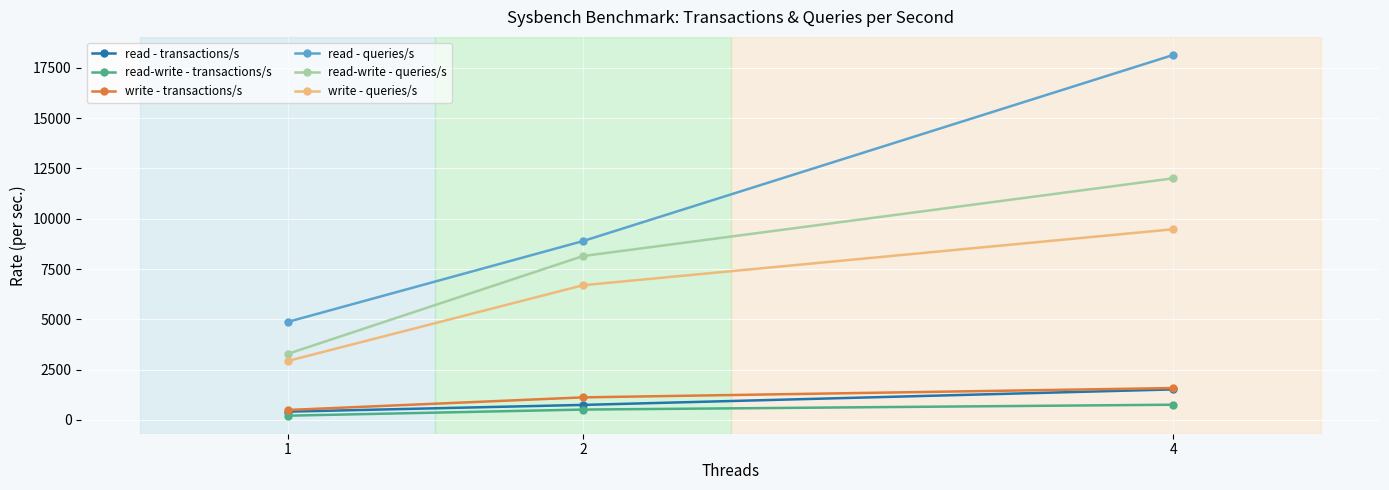

At which label is read-write - transactions/s closest to 477?

2